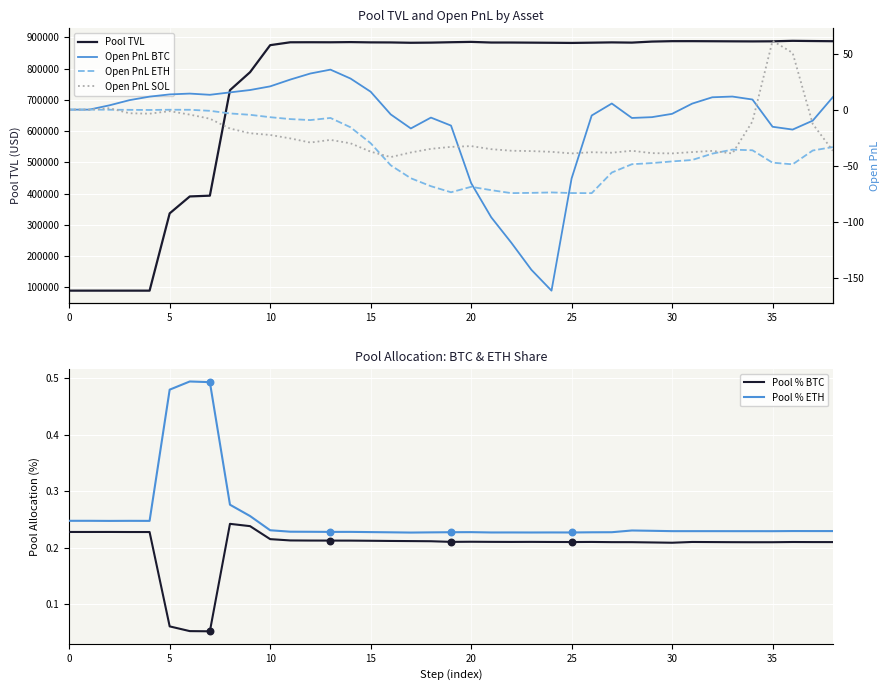

Which series contains the highest Y value?

Pool TVL